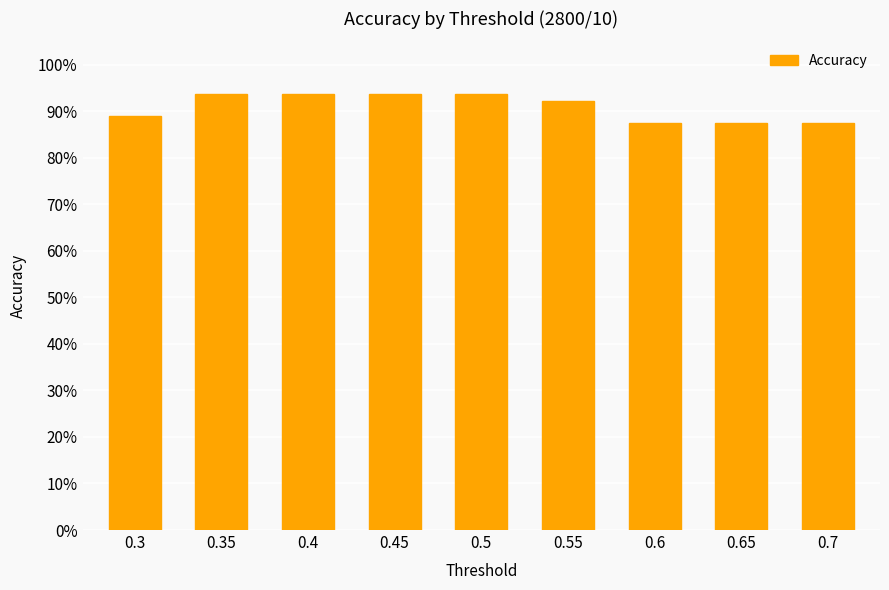

Does the chart contain any negative values?

No